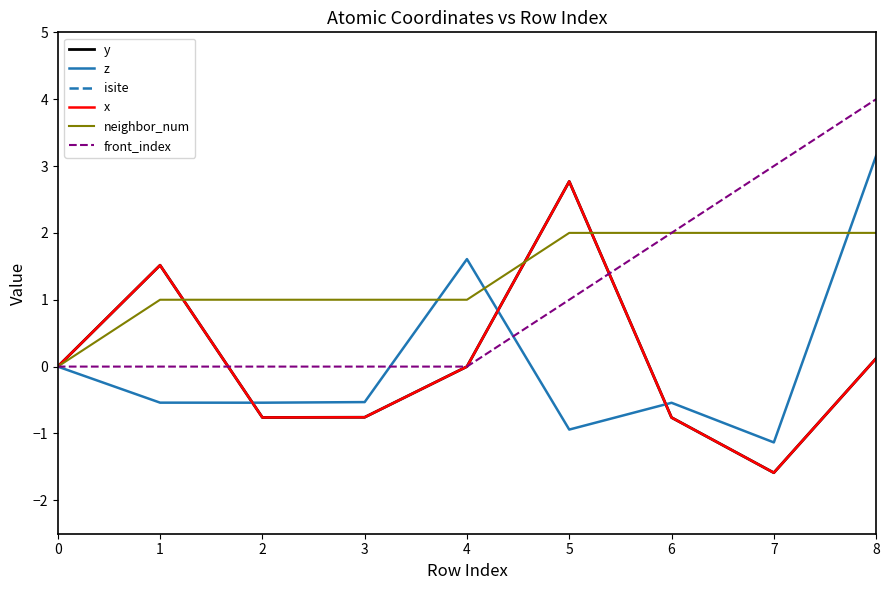

What is the average value of the front_index series?

1.1